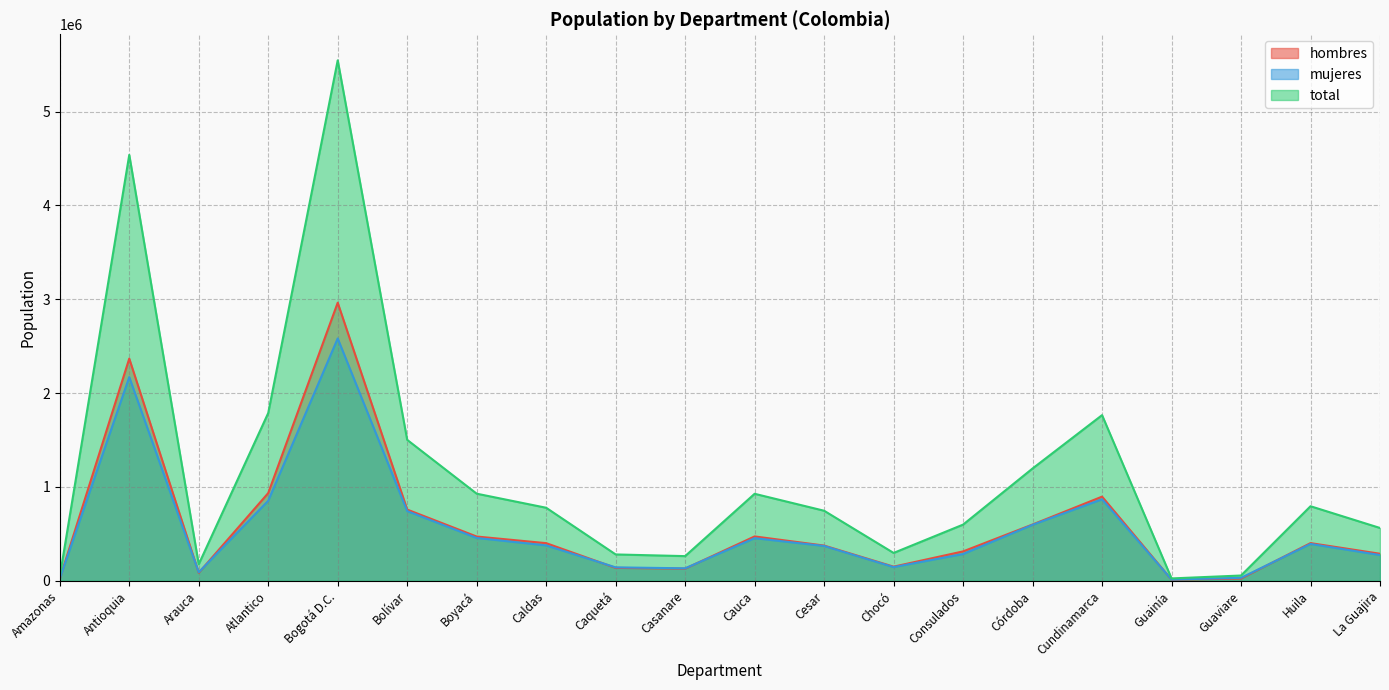

True or false: hombres and total intersect in this chart.

False